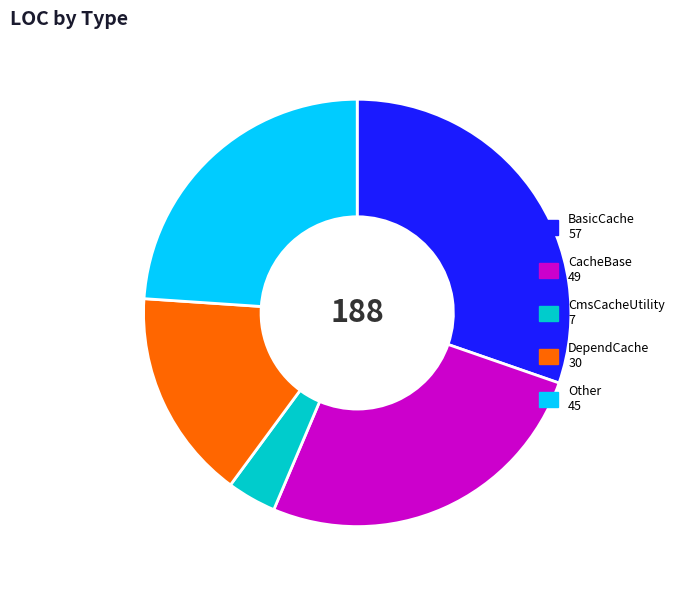

Is there any slice that represents more than half of the pie?

No